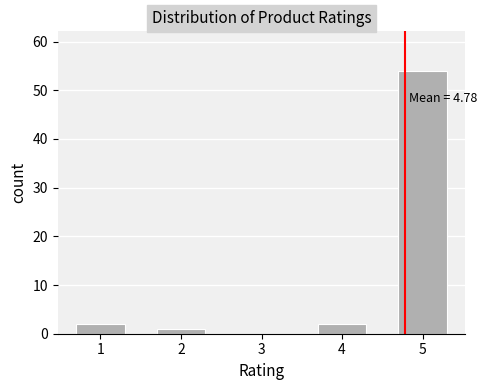

Reading left to right, extract all data points from this chart.

1=2	2=1	3=0	4=2	5=54